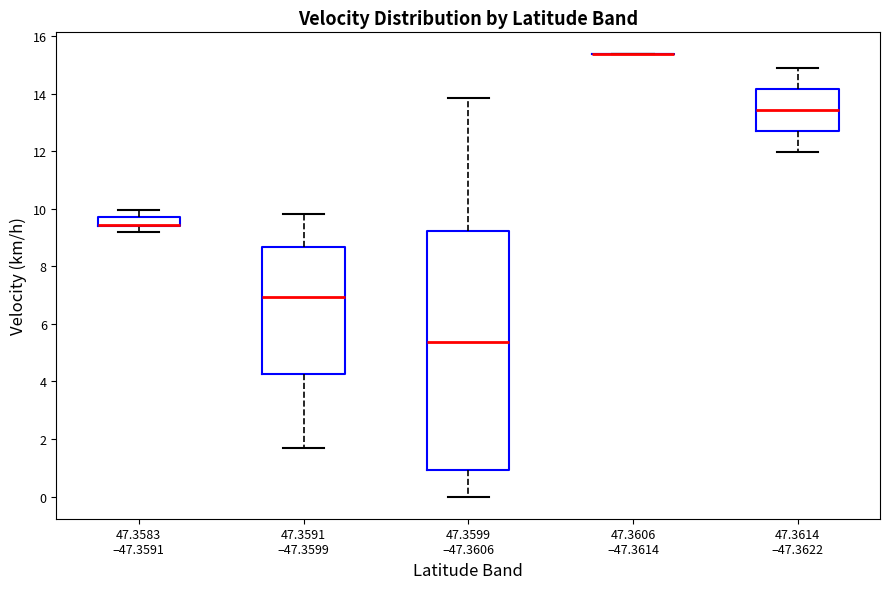

Reading left to right, read every box against the y-axis: the position of its median line, the range the box covers, and the ends of its whiskers. The values are not printed on the chart, so give them approximately, as read against the axis.

47.3583 –47.3591: median 9.4 (drawn on the box's lower edge), box 9.4 to 9.8, whiskers 9.2 to 10.0
47.3591 –47.3599: median 7.0, box 4.2 to 8.6, whiskers 1.6 to 9.8
47.3599 –47.3606: median 5.4, box 1.0 to 9.2, whiskers 0.0 to 13.8
47.3606 –47.3614: box collapsed to a line at 15.4, whiskers 15.4 to 15.4
47.3614 –47.3622: median 13.4, box 12.6 to 14.2, whiskers 12.0 to 14.8